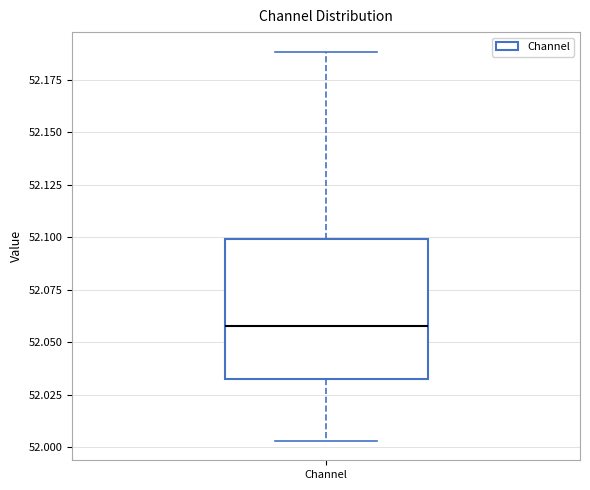

Transcribe this box plot: give where the median line is, the range the box spans, and where the two whiskers end, as read against the y-axis. The values are not printed on the chart, so give them approximately, as read against the axis.

median 52.060, box 52.030 to 52.100, whiskers 52.005 to 52.190